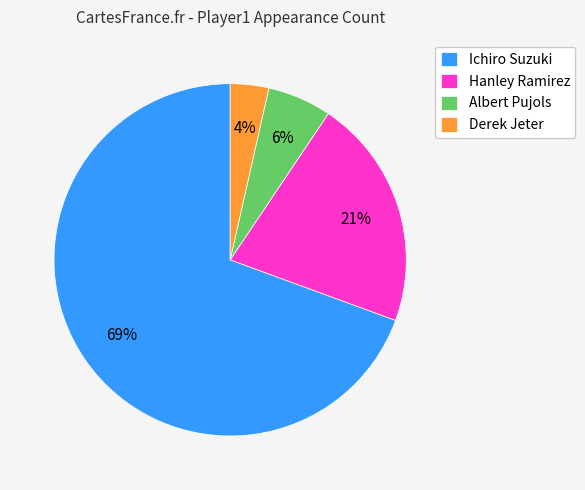

True or false: Hanley Ramirez accounts for 6% of the total.

False